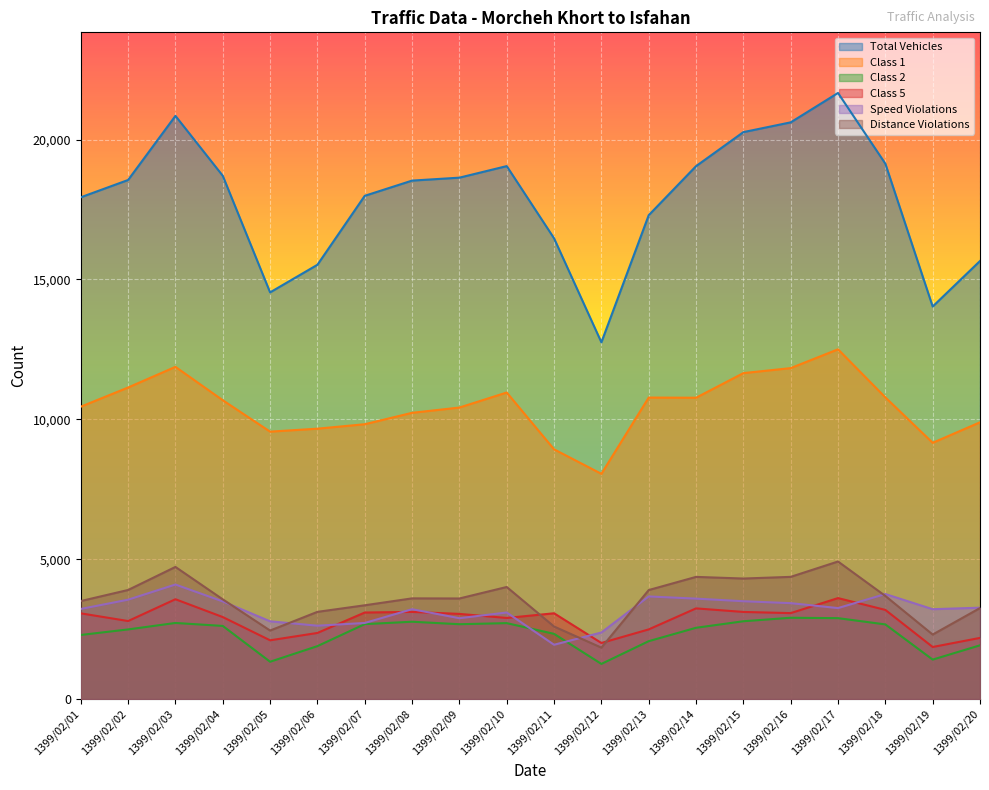

What is the approximate value of Distance Violations at 1399/02/06?

3119